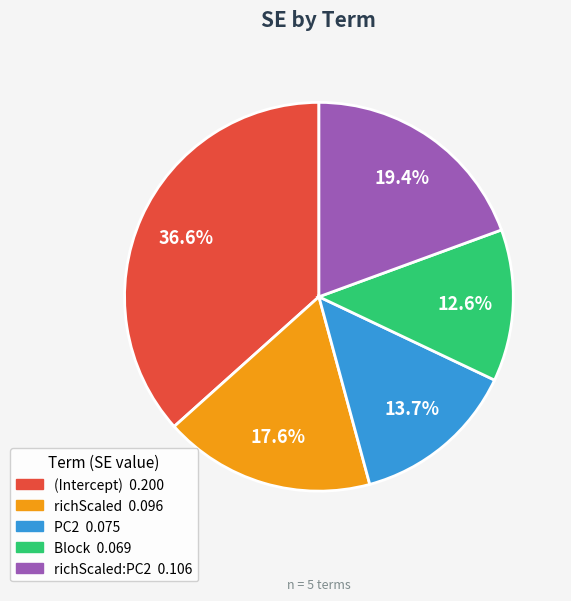

Does any single category account for the majority?

No